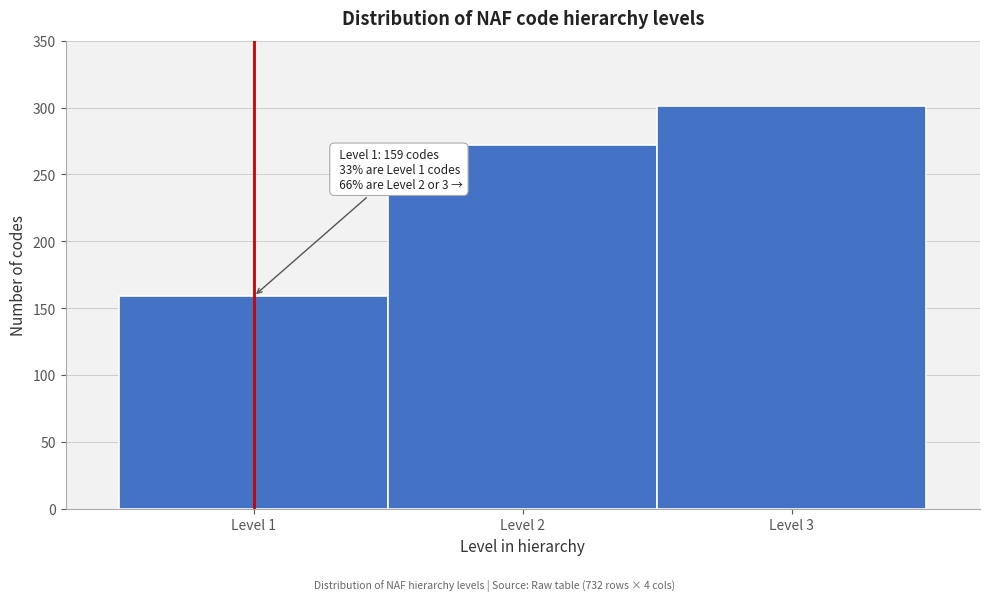

Over which range of the x-axis is the bar tallest?

2.5 to 3.5